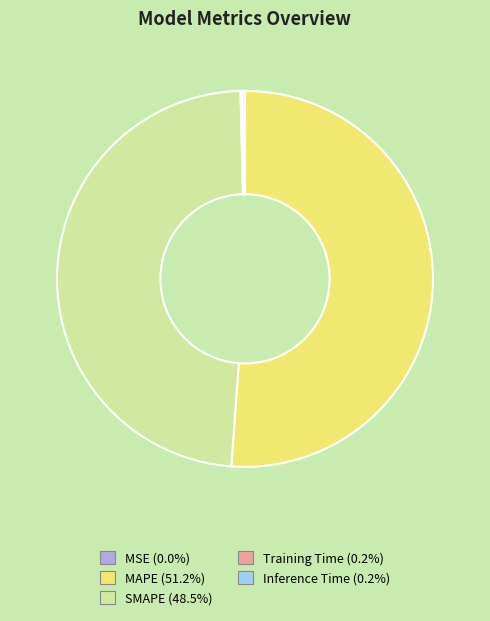

Combined, do MAPE (51.2%) and SMAPE (48.5%) account for over 50%?

Yes